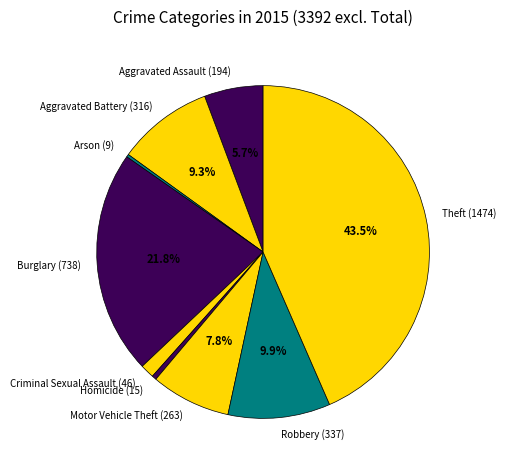

True or false: Robbery accounts for 18% of the total.

False